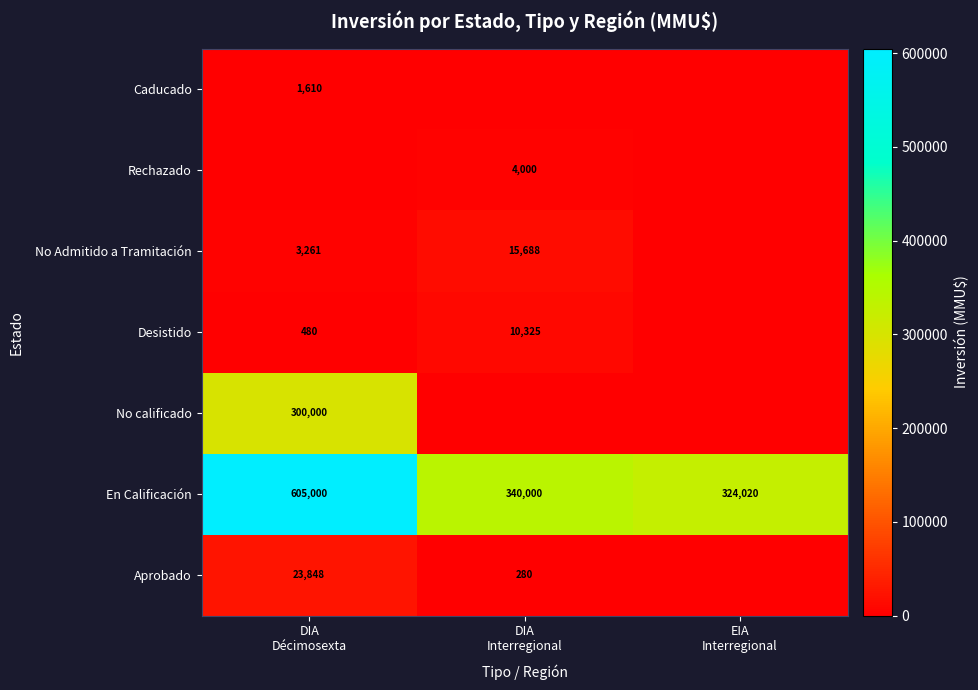

What is the highest value of the En Calificación series?

605000